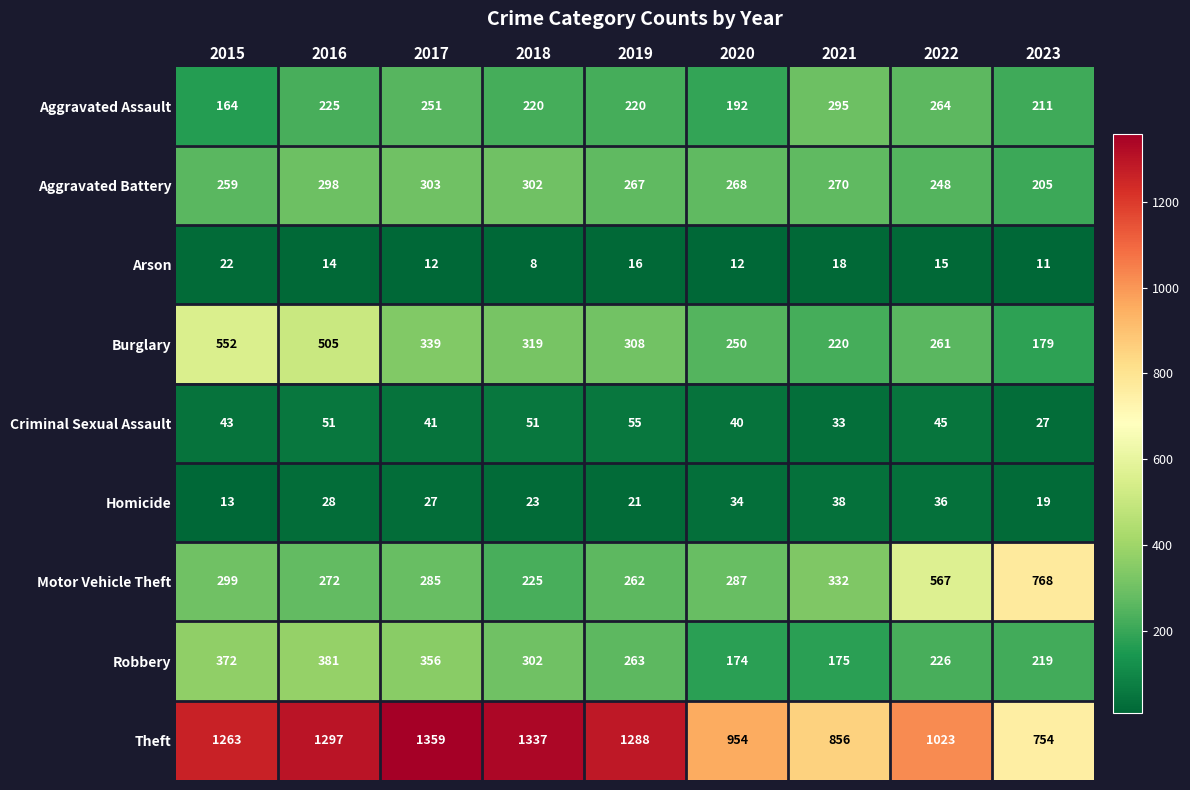

At which category is the sum across all series the highest?

2016